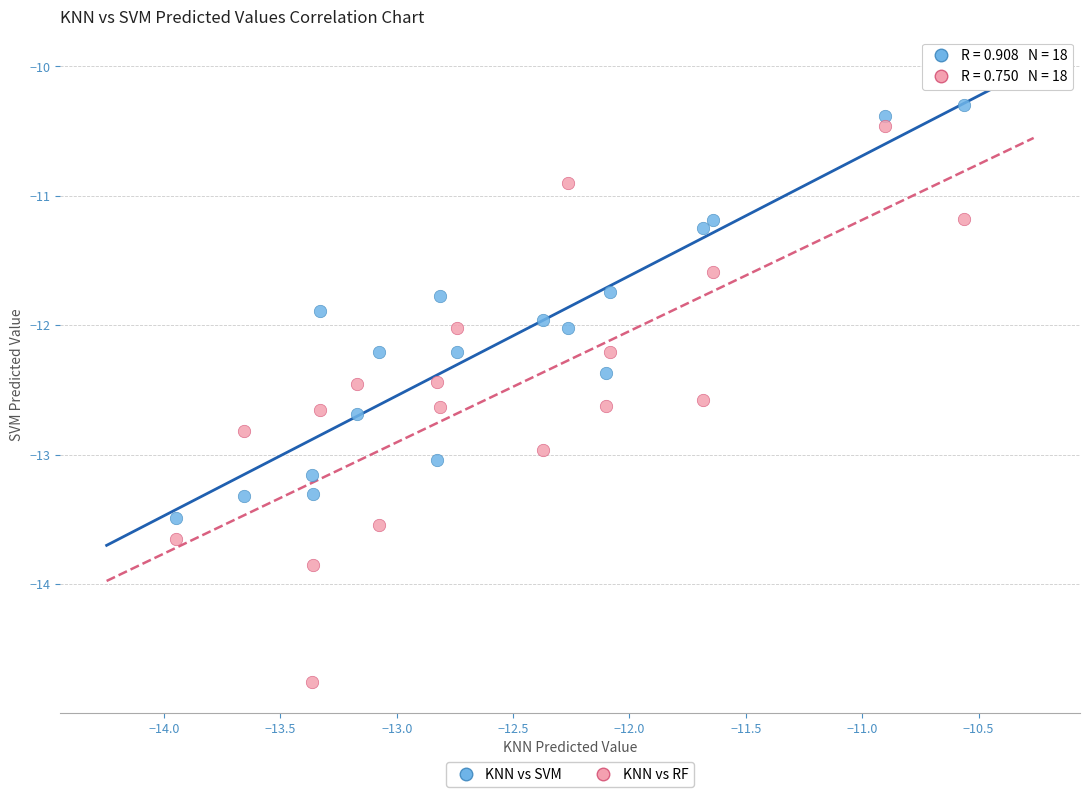

What are all the series names shown in the legend?

KNN vs SVM, KNN vs RF